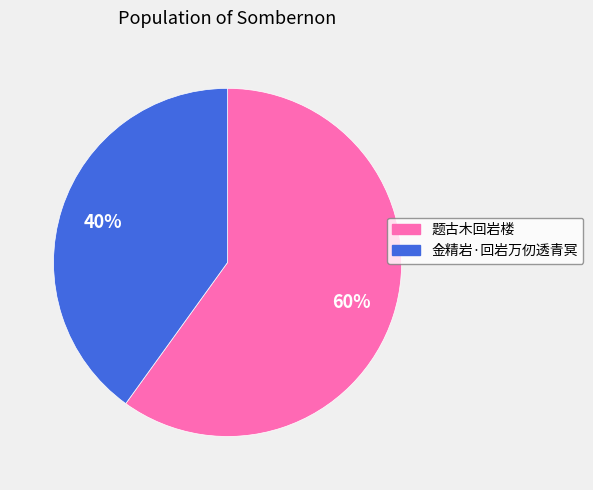

To the nearest percent, what is the difference between the largest and smallest slice percentages?

20%